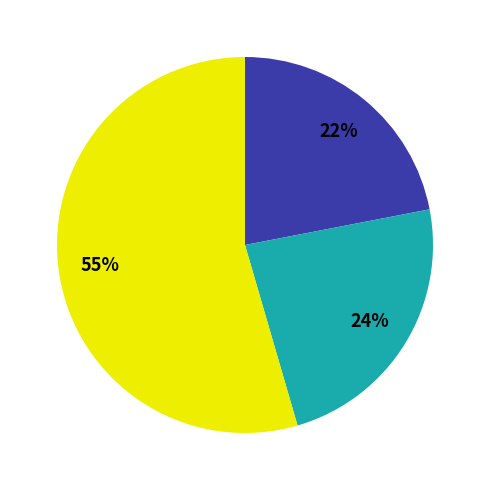

To the nearest percent, what is the average slice percentage?

33%